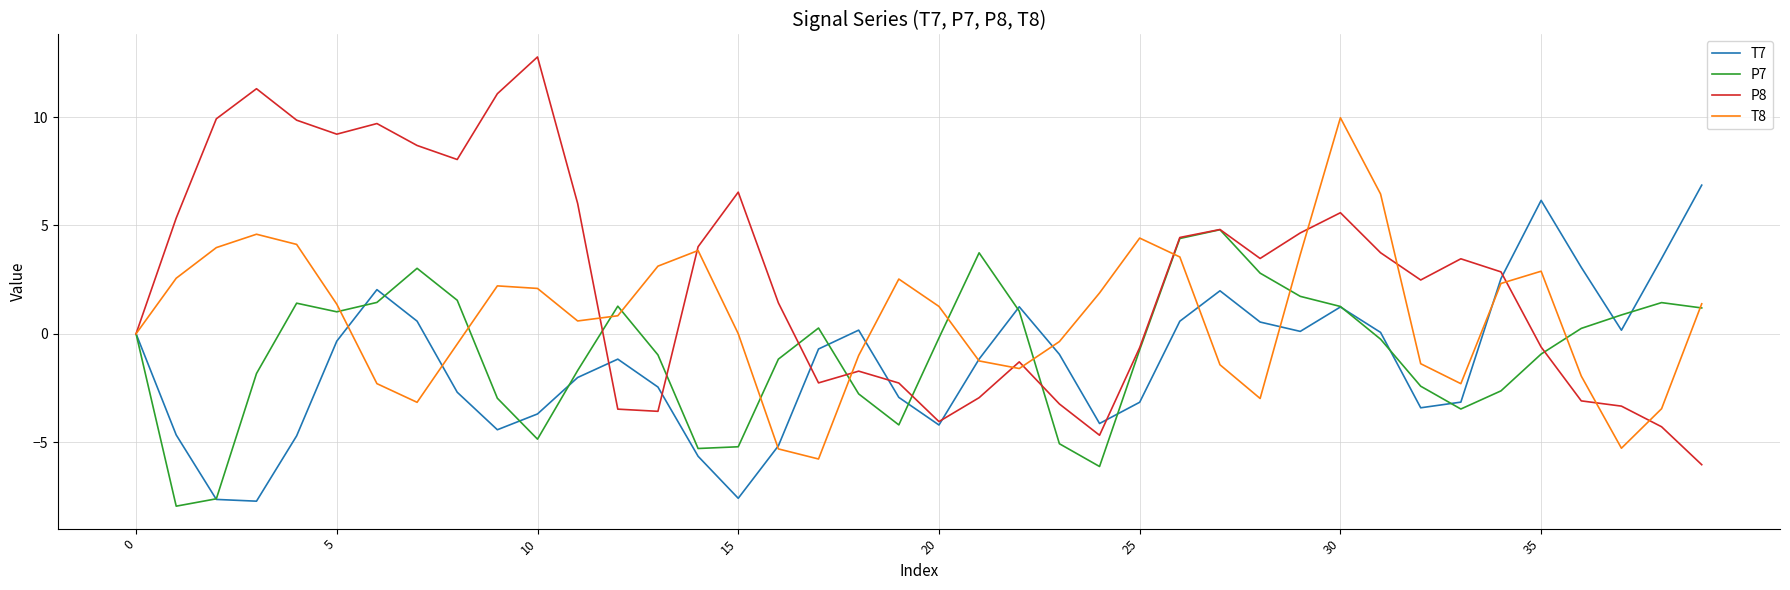

Which series ends up on top after the final intersection of T8 and T7?

T7